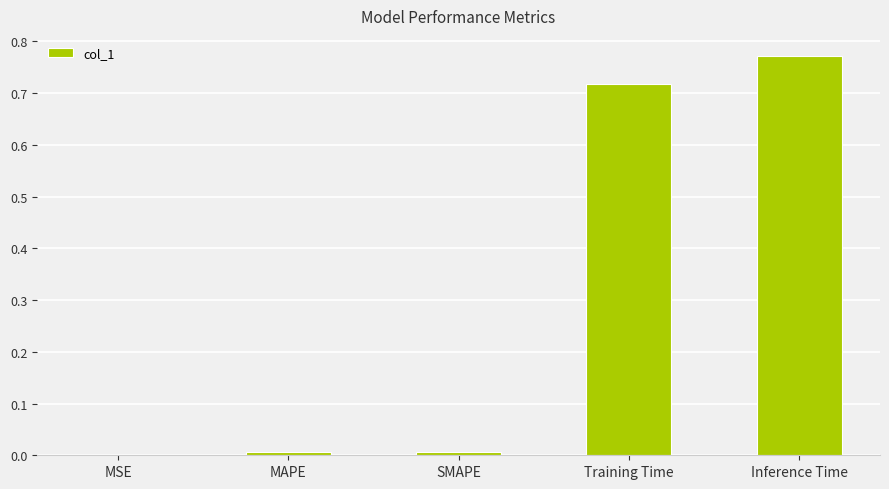

Is it true that the value at Inference Time is 0.4?

False